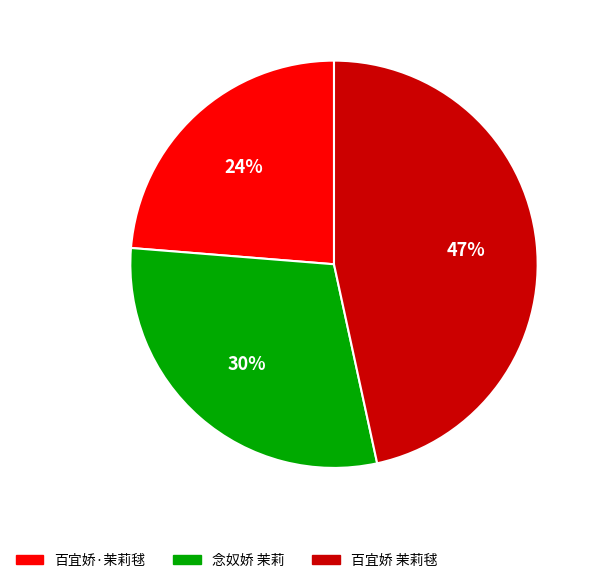

Between 百宜娇·茉莉毬 and 百宜娇 茉莉毬, which is larger?

百宜娇 茉莉毬